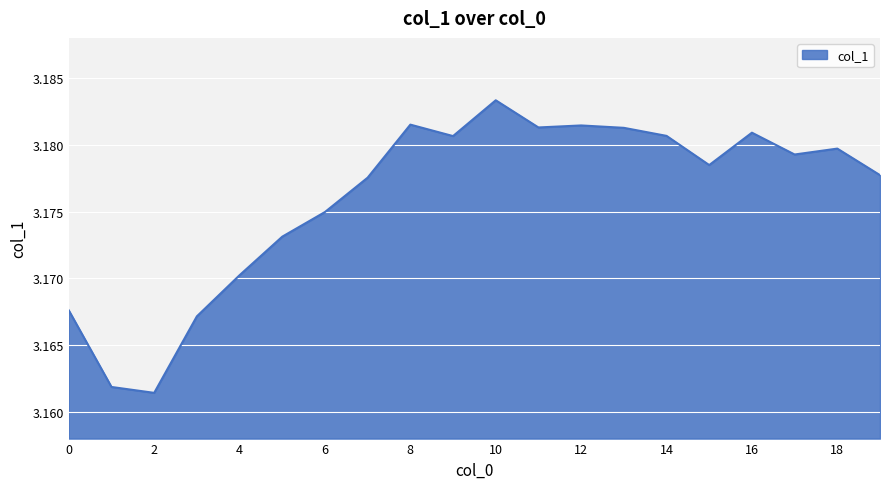

How many distinct data groups are displayed?

1